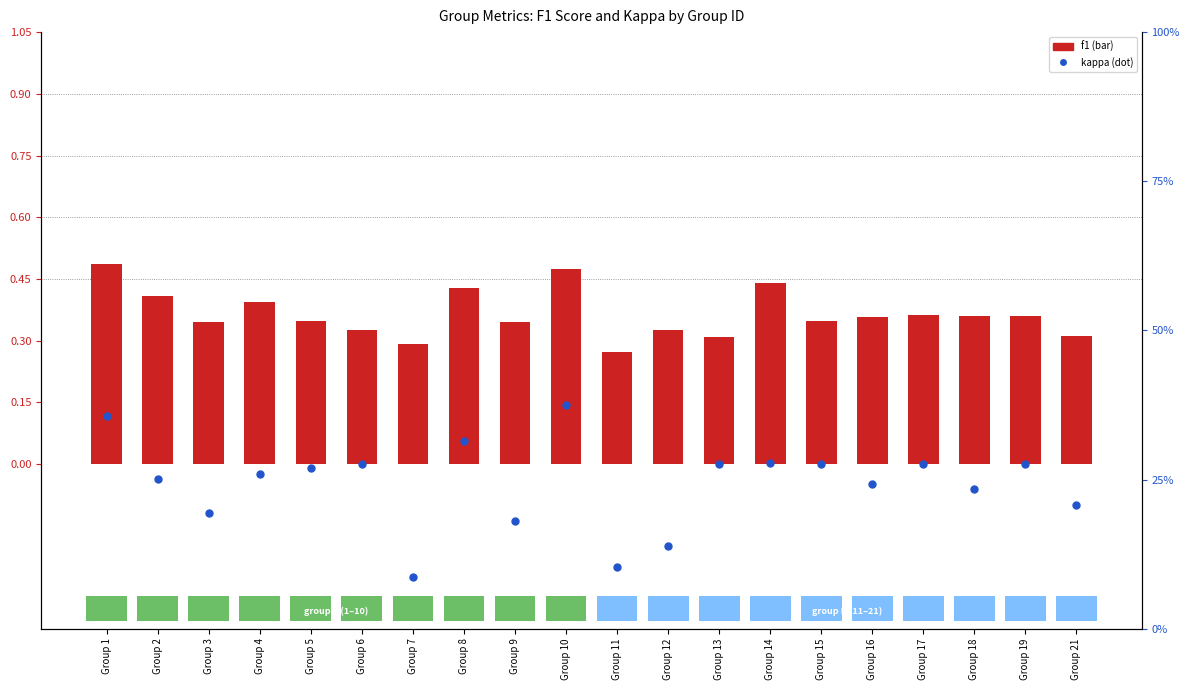

Which series has the widest spread of Y values?

kappa